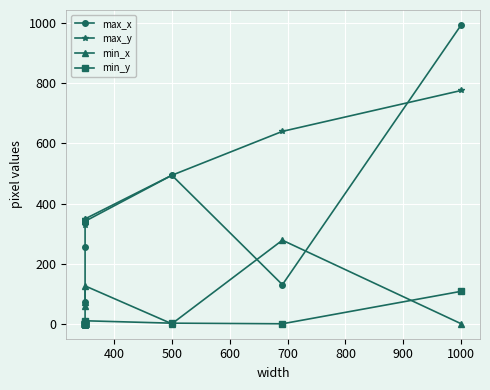

How many lines are shown in the chart?

4